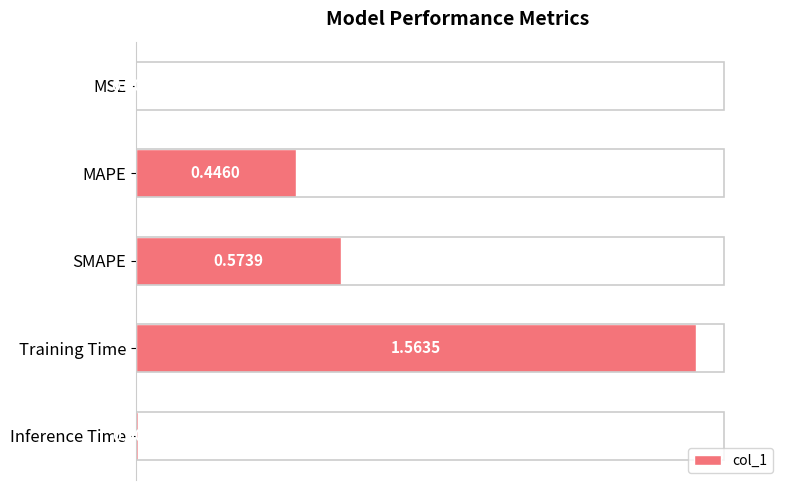

At which label is the value closest to 0?

MSE